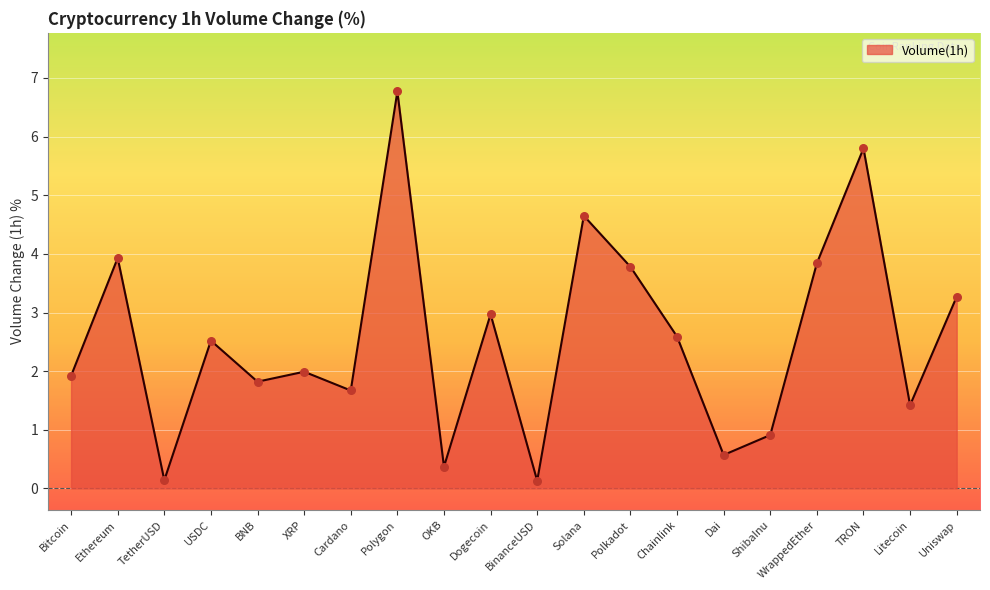

What is the change in value from Dogecoin to Polkadot?

+0.8